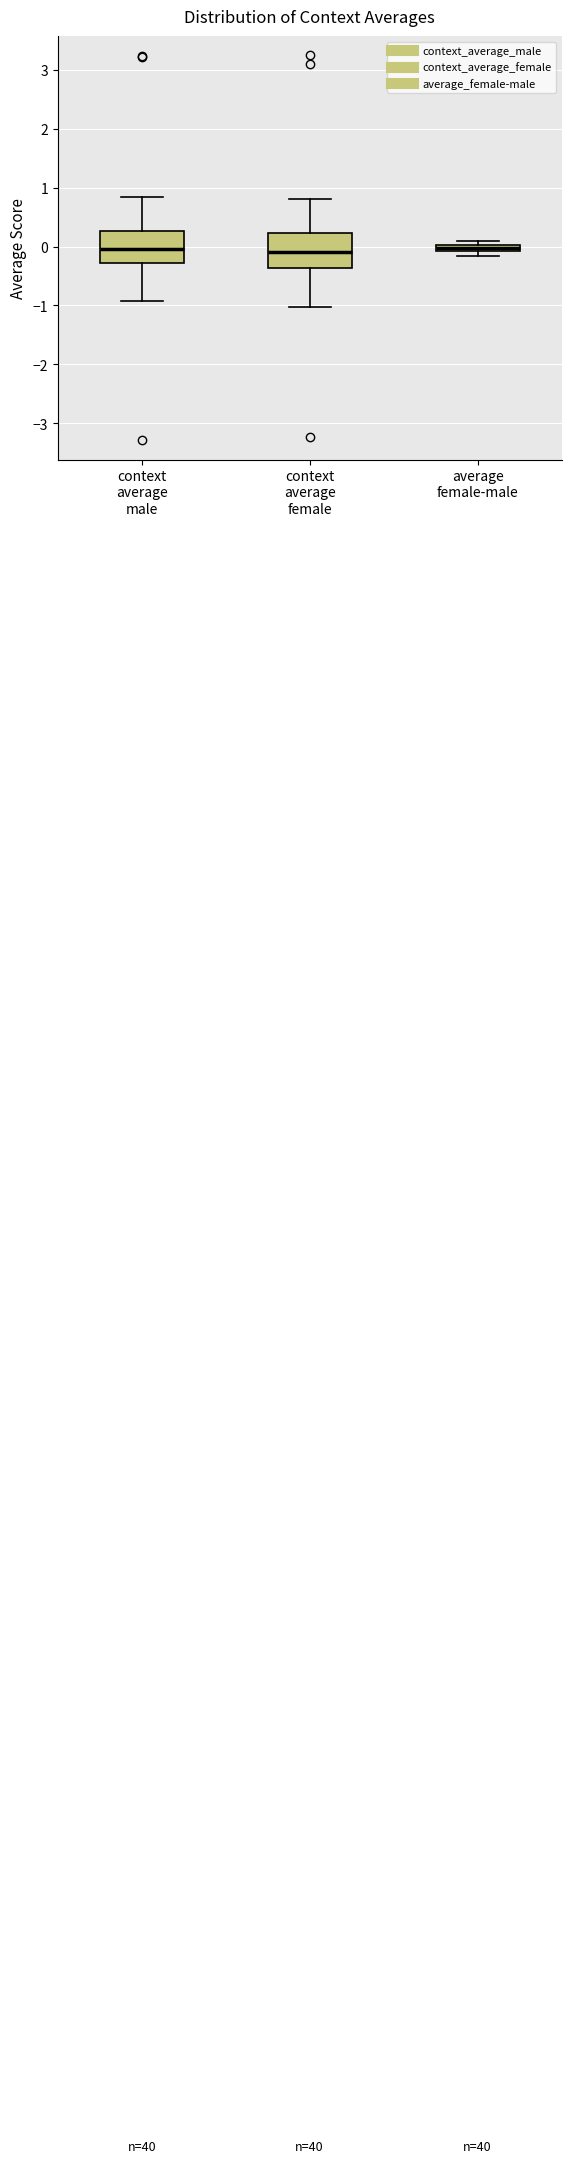

Where does the median line of the box for context average male sit on the y-axis? The values are not printed on the chart, so give them approximately, as read against the axis.

0.0